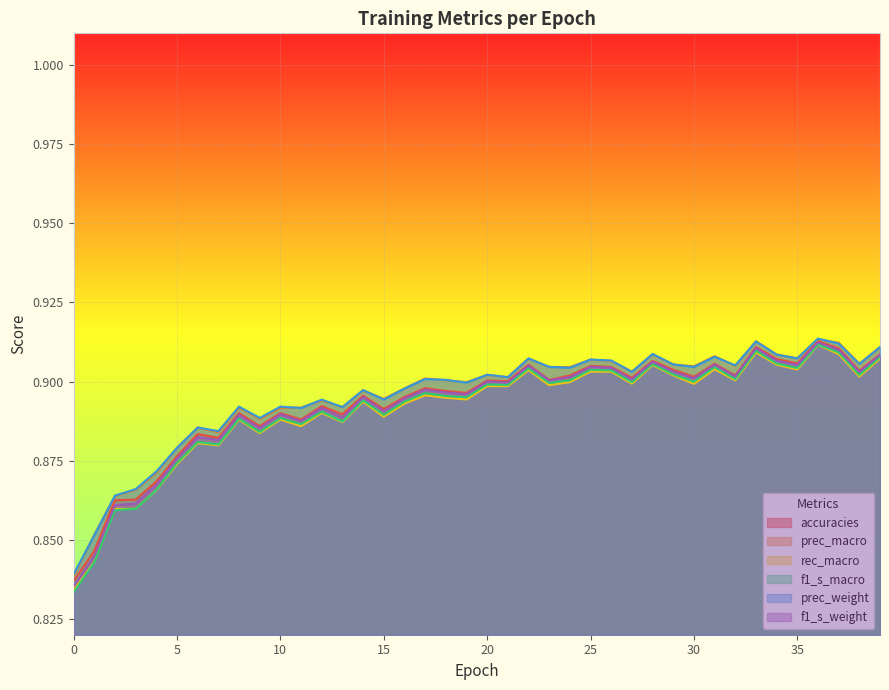

What is the sum of all prec_macro values?

35.8